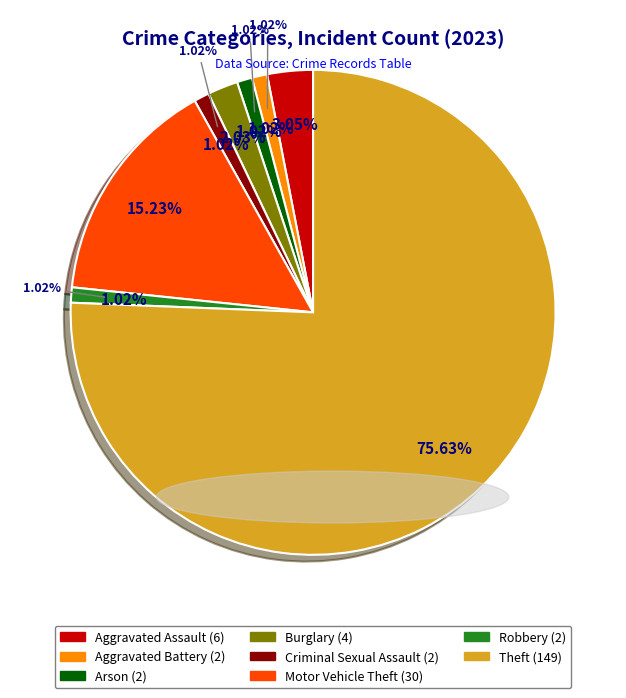

The Theft slice represents 70% of the pie. True or false?

False